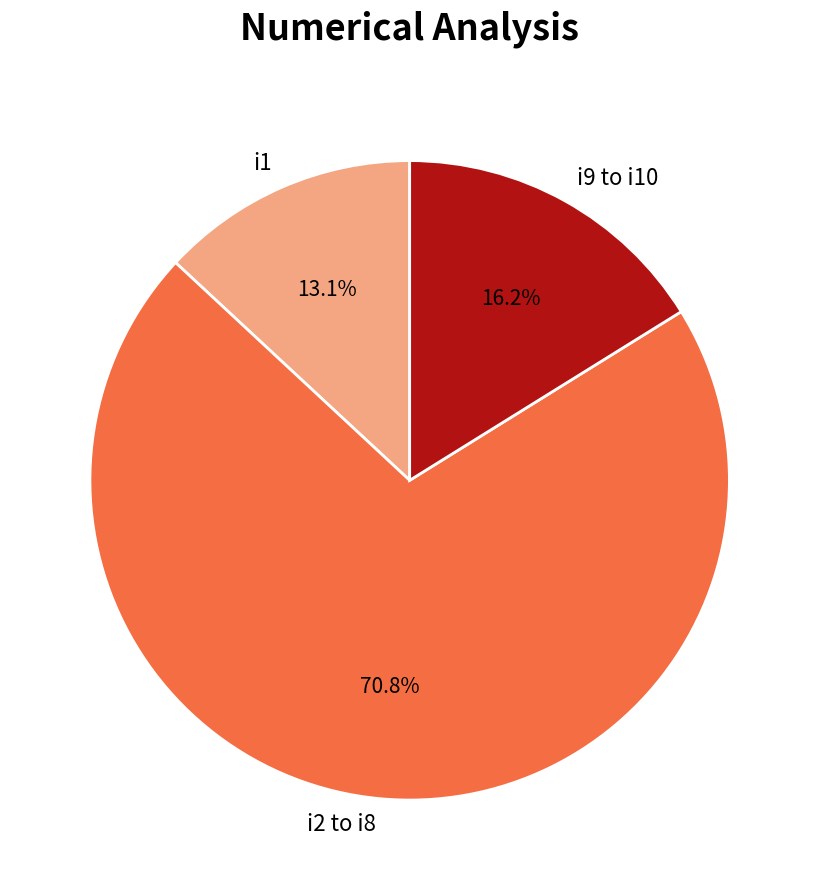

Is there any slice that represents more than half of the pie?

Yes